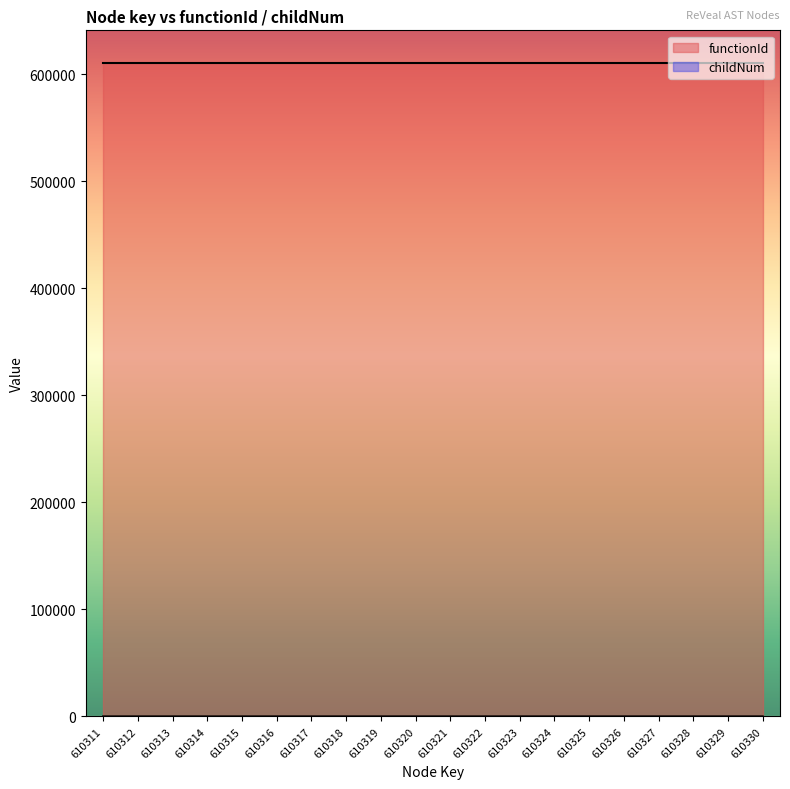

What is the difference between the second highest and minimum values?

2